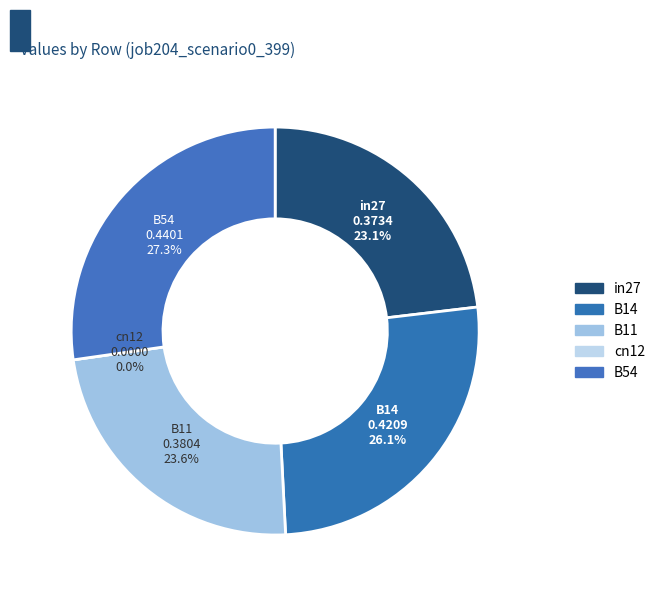

Which category has the biggest portion of the pie?

B54